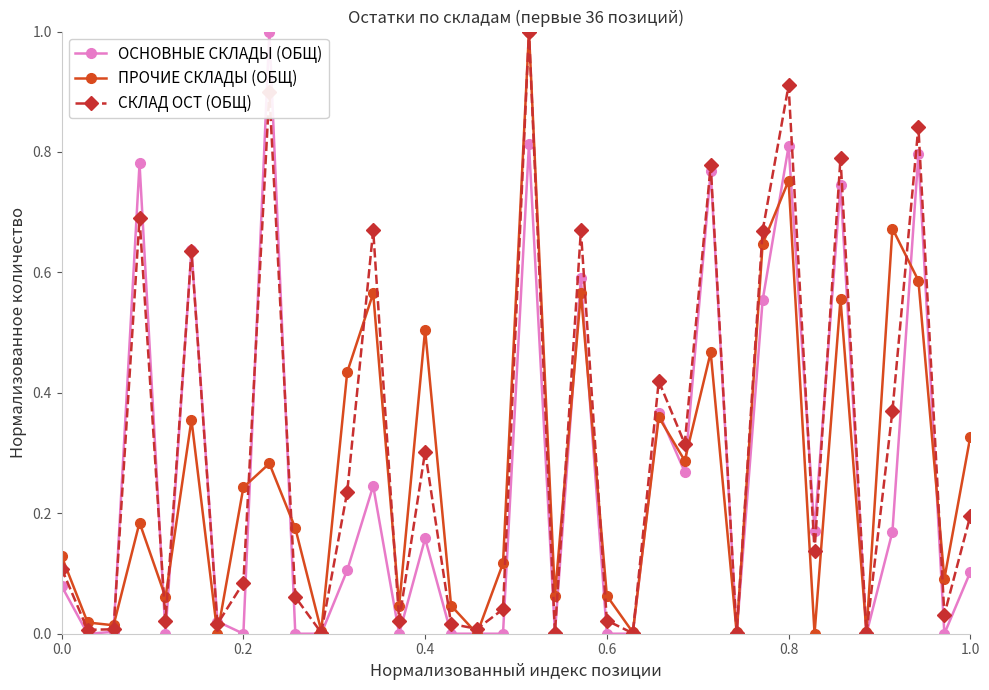

How many interior local peaks does the СКЛАД ОСТ (ОБЩ) series have?

12